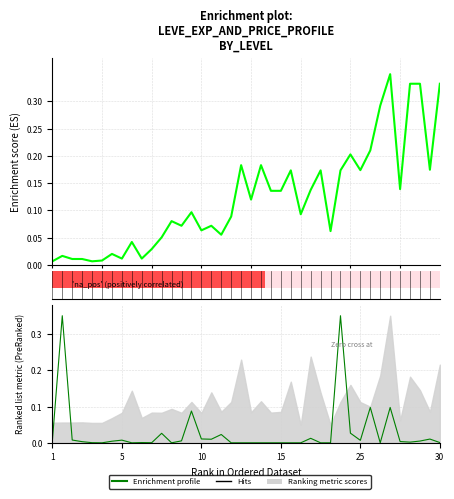

Reading left to right, list all the values displayed in this chart.

Leve EXP: 0.0	0.0	0.0	0.0	0.0	0.0	0.0	0.0	0.0	0.0	0.0	0.1	0.1	0.1	0.1	0.1	0.1	0.1	0.1	0.2	0.1	0.2	0.1	0.1	0.2	0.1	0.1	0.2	0.1	0.2	0.2	0.2	0.2	0.3	0.3	0.1	0.3	0.3	0.2	0.3
Enrichment profile: 0.0	0.3	0.0	0.0	0.0	0.0	0.0	0.0	0.0	0.0	0.0	0.0	0.0	0.0	0.1	0.0	0.0	0.0	0.0	0.0	0.0	0.0	0.0	0.0	0.0	0.0	0.0	0.0	0.0	0.3	0.0	0.0	0.1	0.0	0.1	0.0	0.0	0.0	0.0	0.0